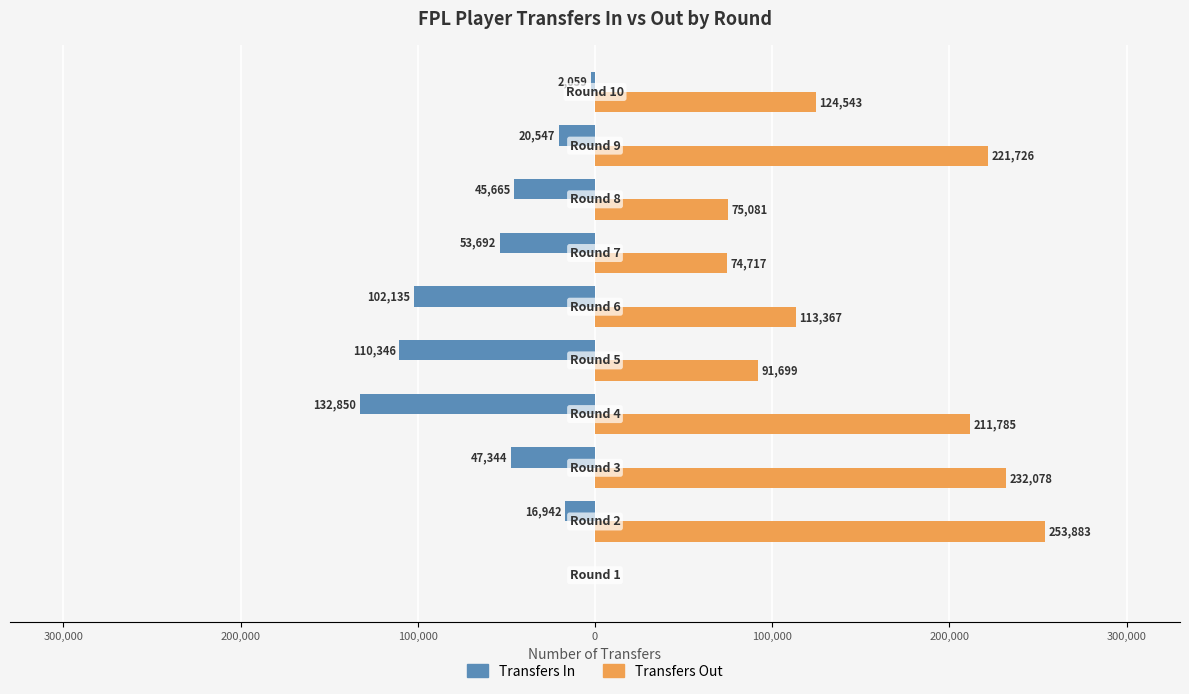

What are all the series names shown in the legend?

Transfers In, Transfers Out